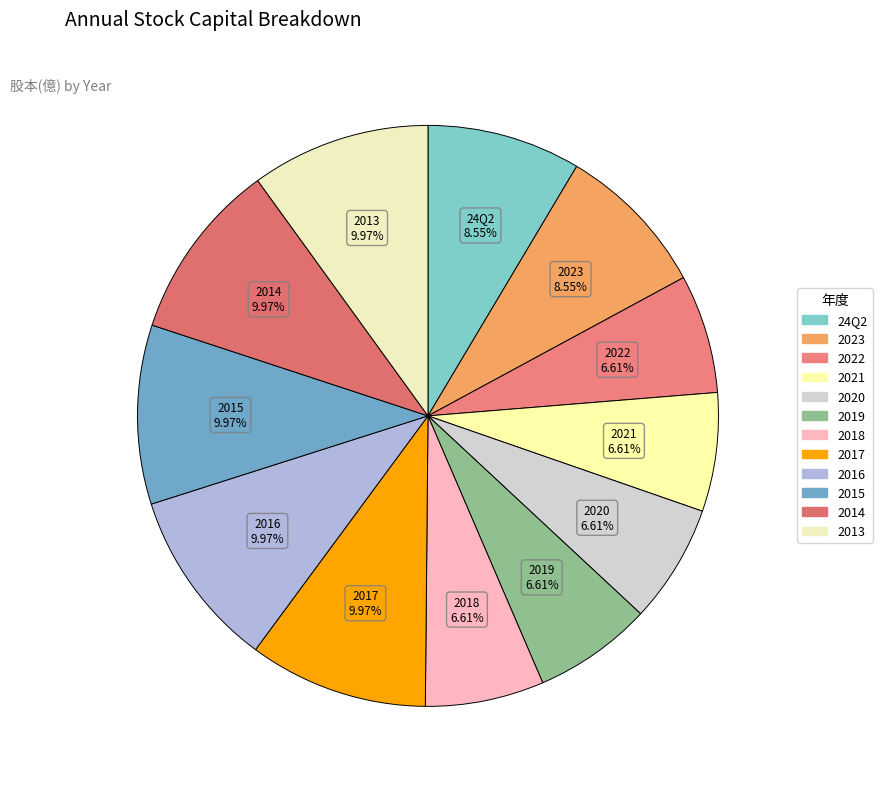

How much of the chart is everything except 2018?

93.4%